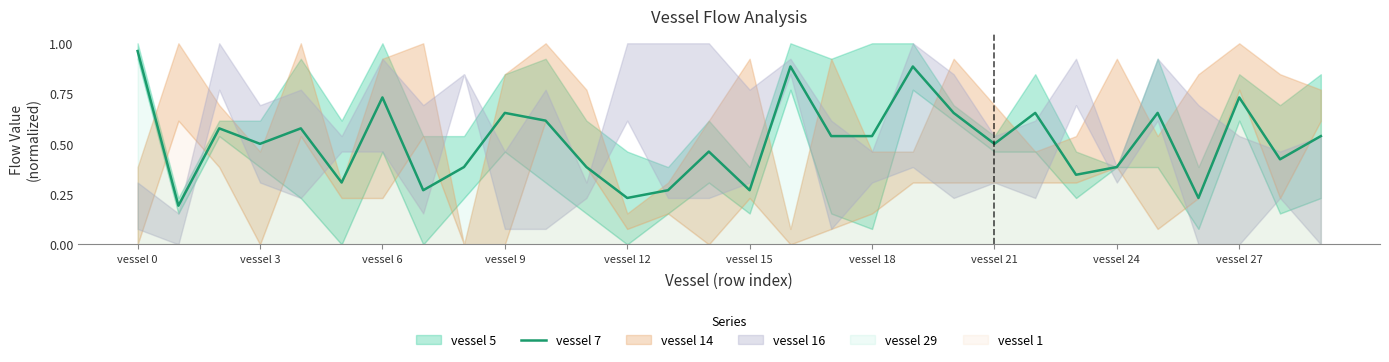

What is the average value?

0.5